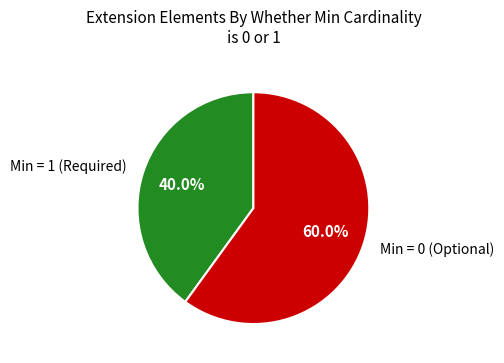

Which category has the biggest portion of the pie?

Min = 0 (Optional)